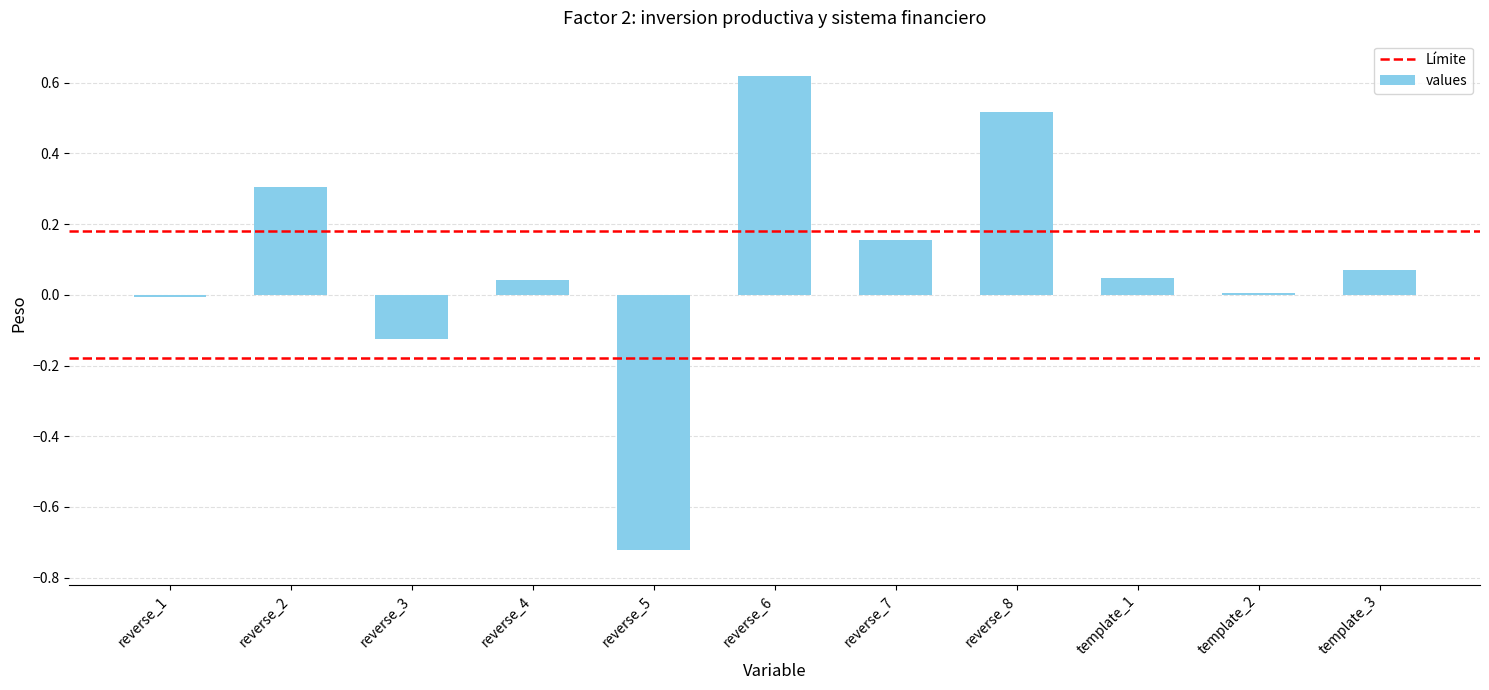

What is the sum of all values?

0.9